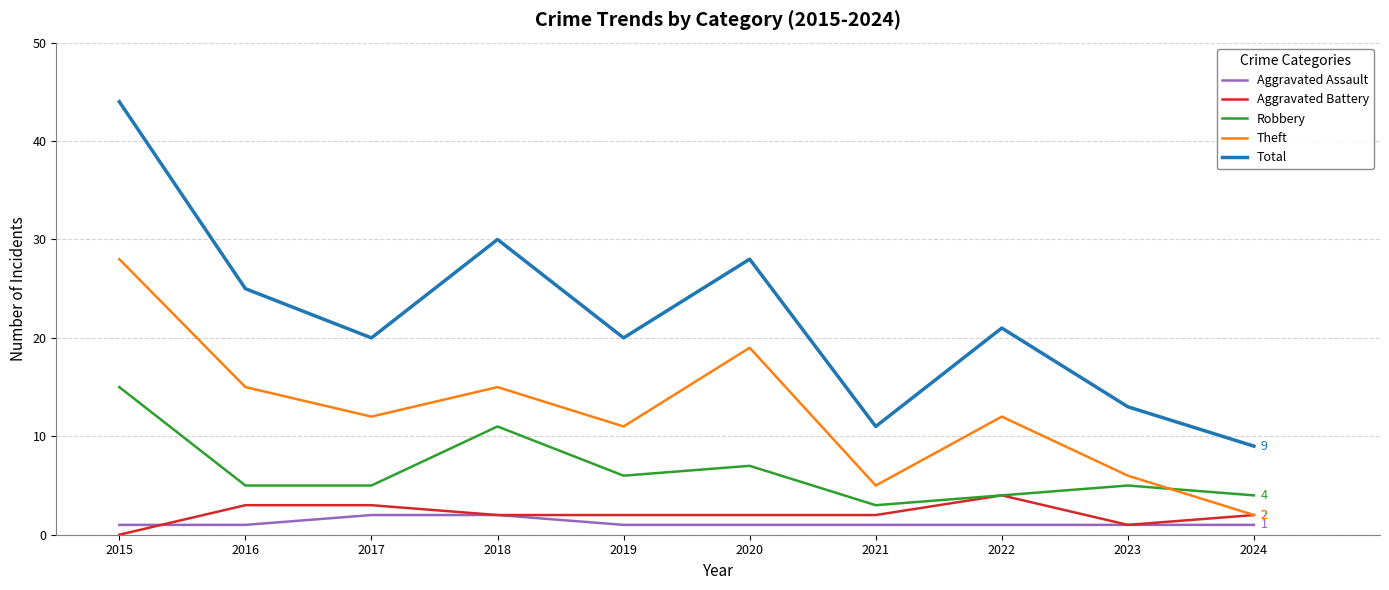

What is the difference between the second highest and minimum values in the Robbery series?

8